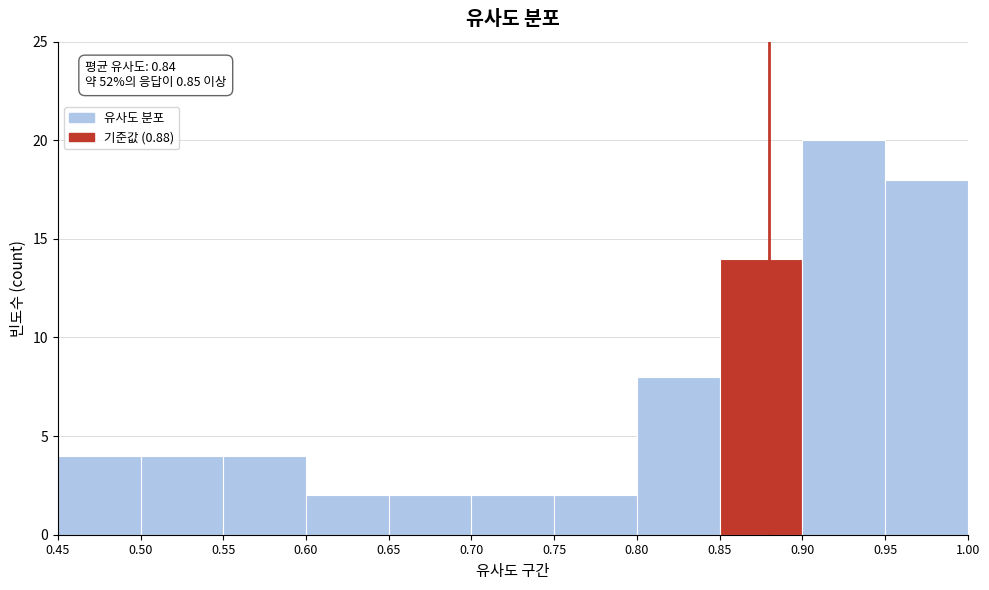

Over which range of the x-axis is the bar tallest?

0.90 to 0.95